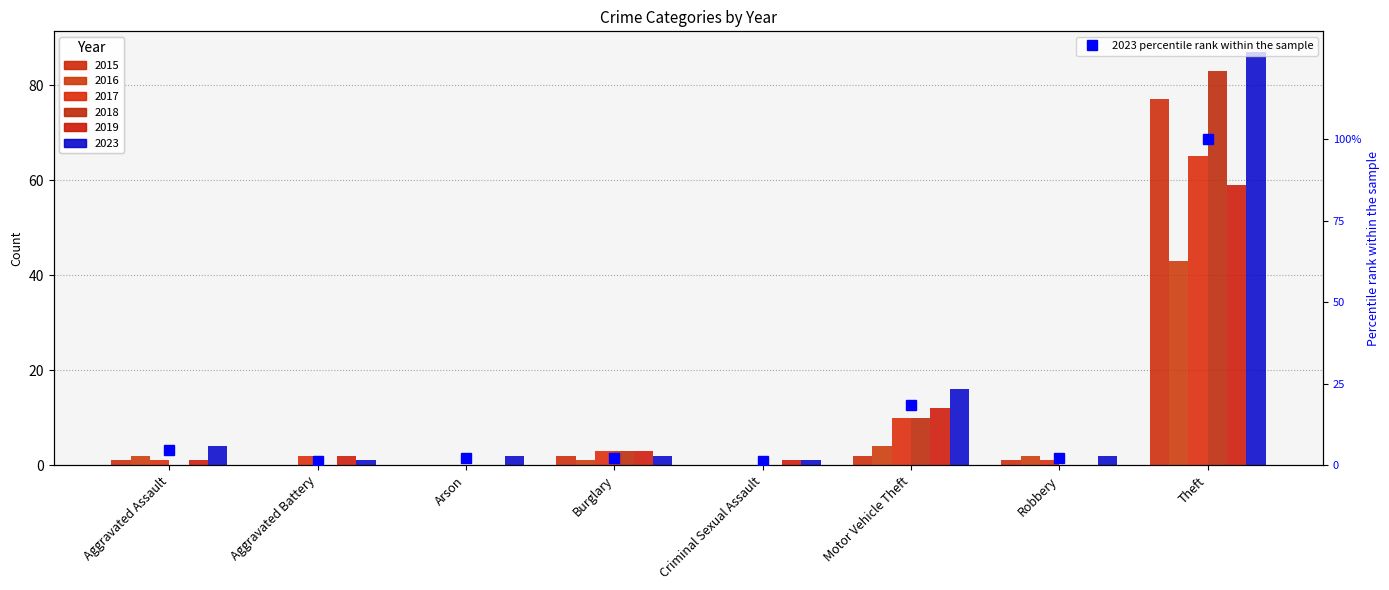

Is it true that the value at Aggravated Battery is 1.8?

False